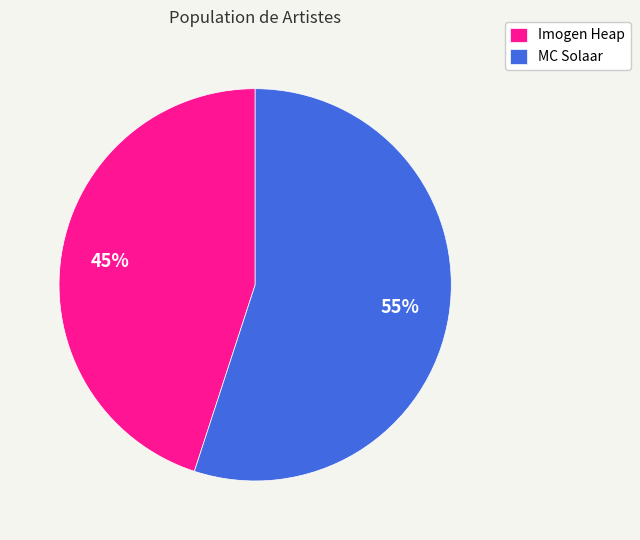

To the nearest percent, what is the difference between the MC Solaar and Imogen Heap slice percentages?

10%